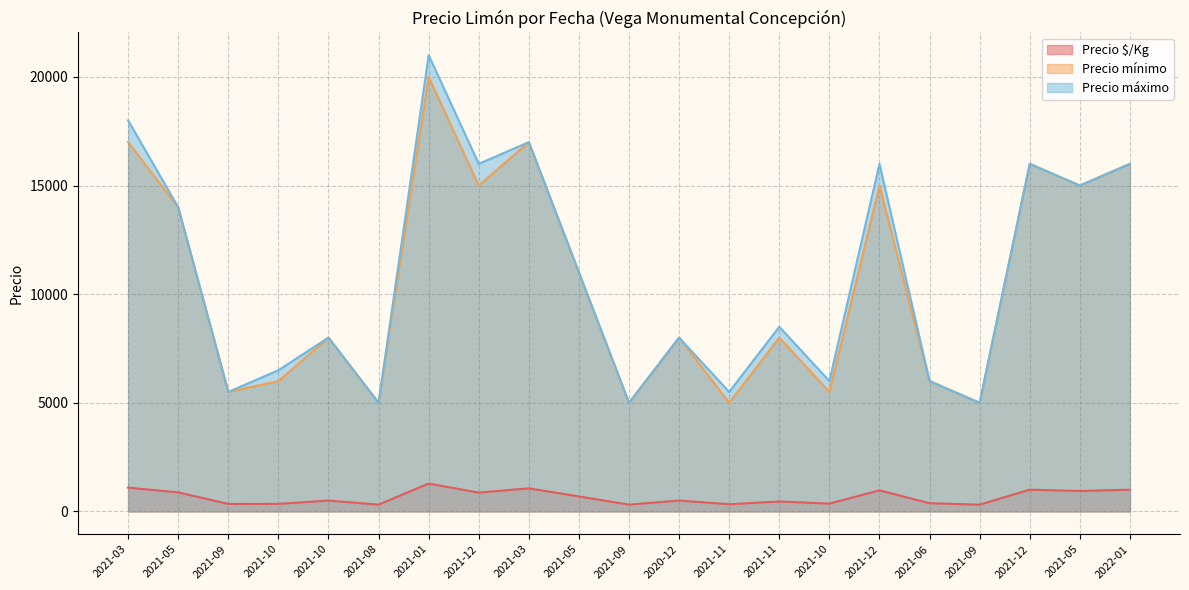

True or false: Precio $/Kg and Precio mínimo cross at least once.

False